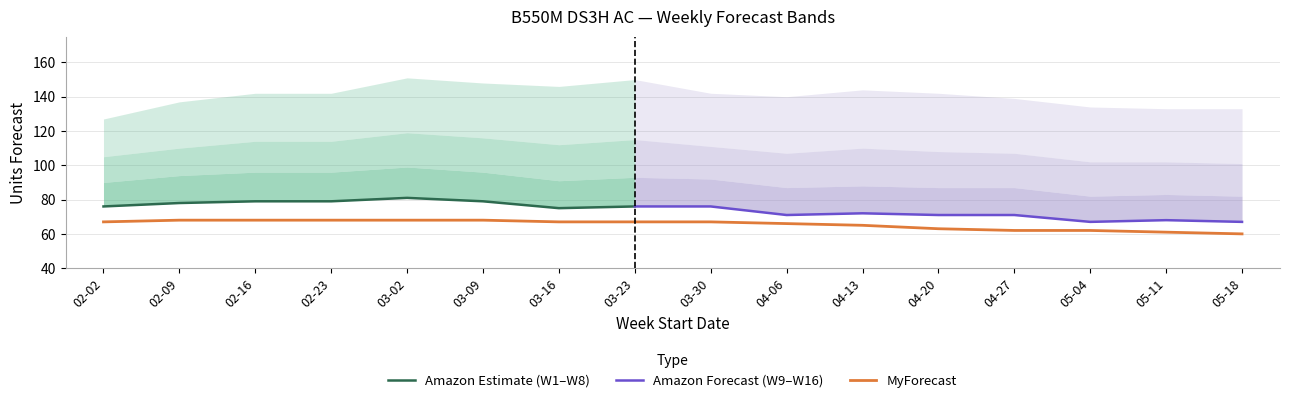

List the labels in order of Amazon P70 Forecast value, smallest first.

2025-05-04, 2025-05-18, 2025-05-11, 2025-04-06, 2025-04-20, 2025-04-27, 2025-04-13, 2025-02-02, 2025-03-16, 2025-03-30, 2025-03-23, 2025-02-09, 2025-02-16, 2025-02-23, 2025-03-09, 2025-03-02